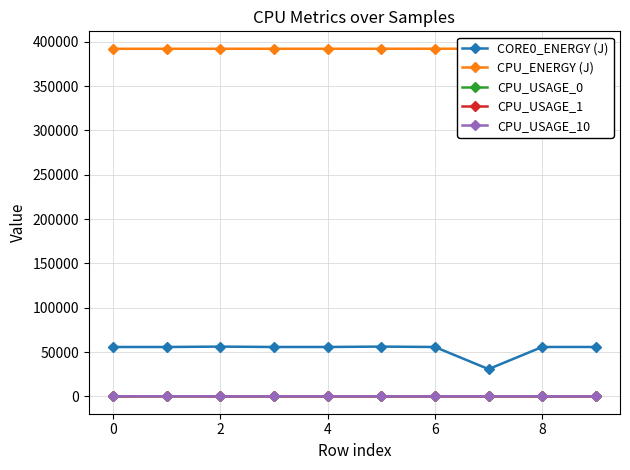

True or false: CORE0_ENERGY (J) and CPU_USAGE_1 intersect in this chart.

False